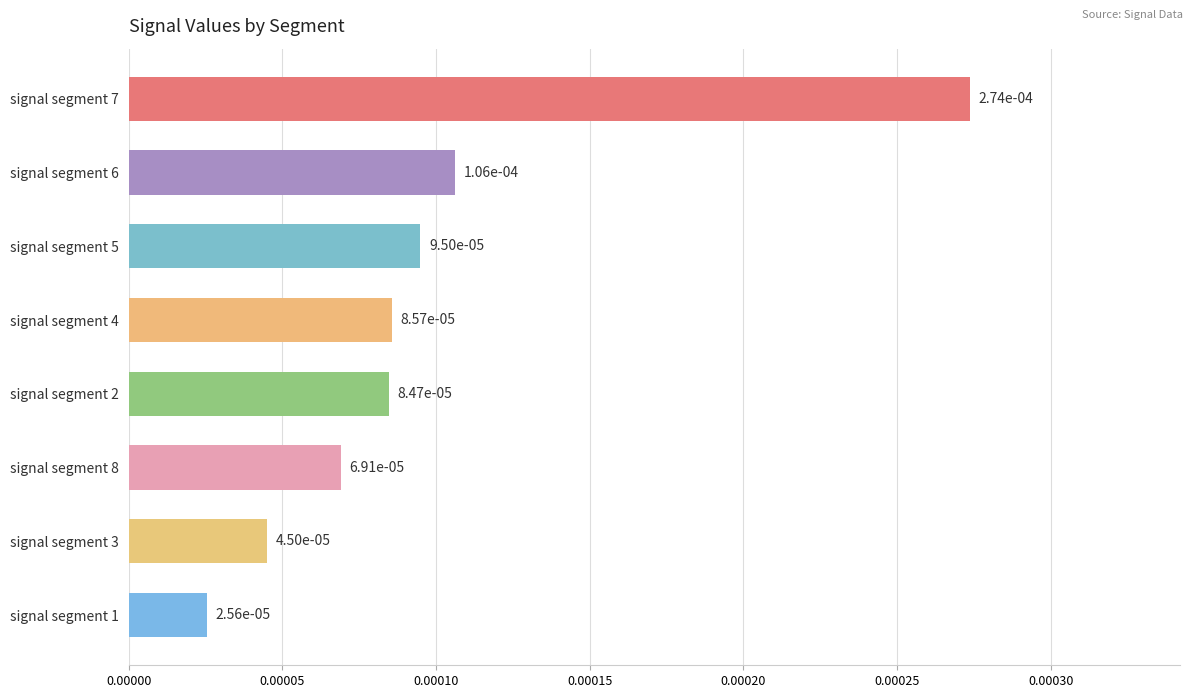

How many bars are there in total?

8